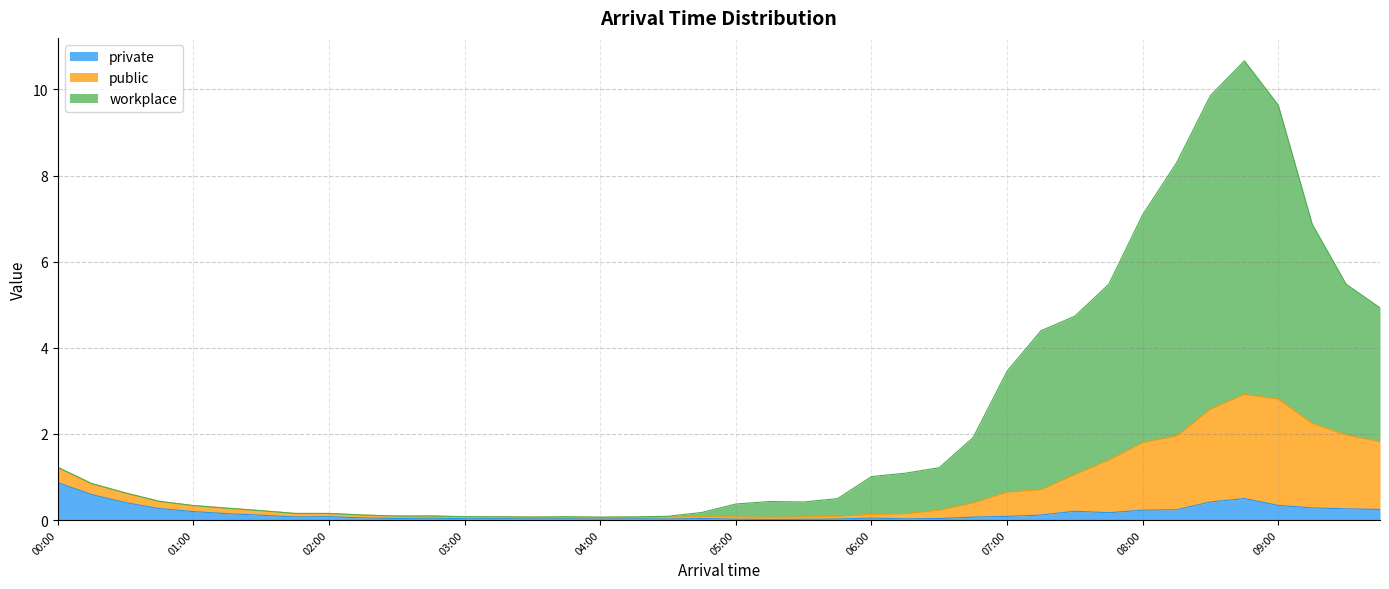

What are all the series names shown in the legend?

private, public, workplace